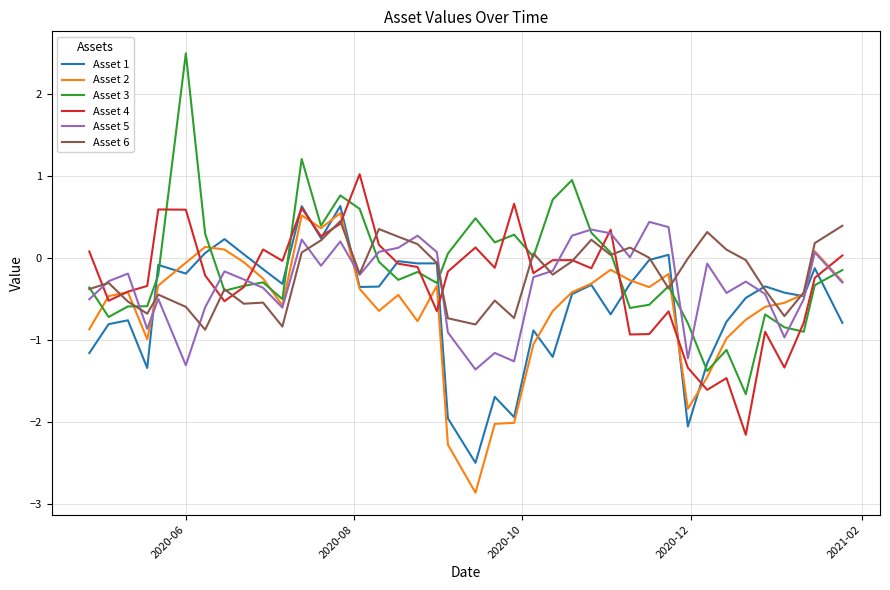

What is the minimum value shown in the chart?

-2.9